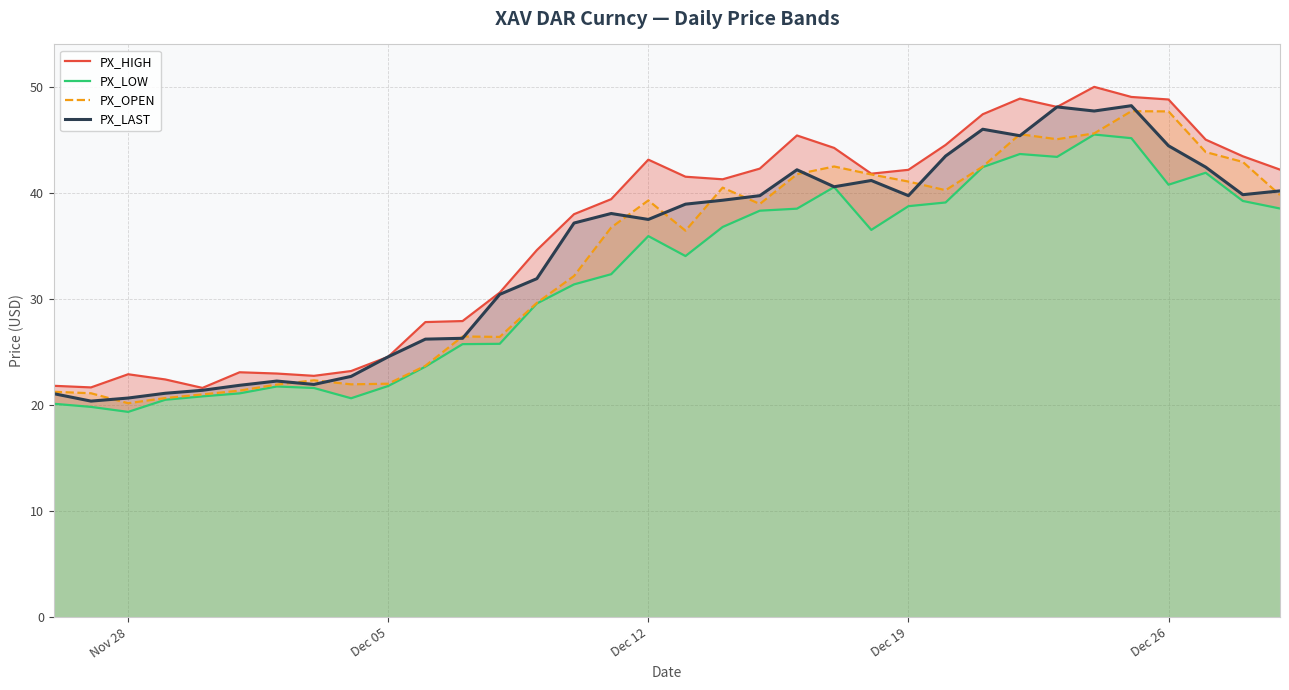

True or false: PX_HIGH and PX_LAST cross at least once.

False